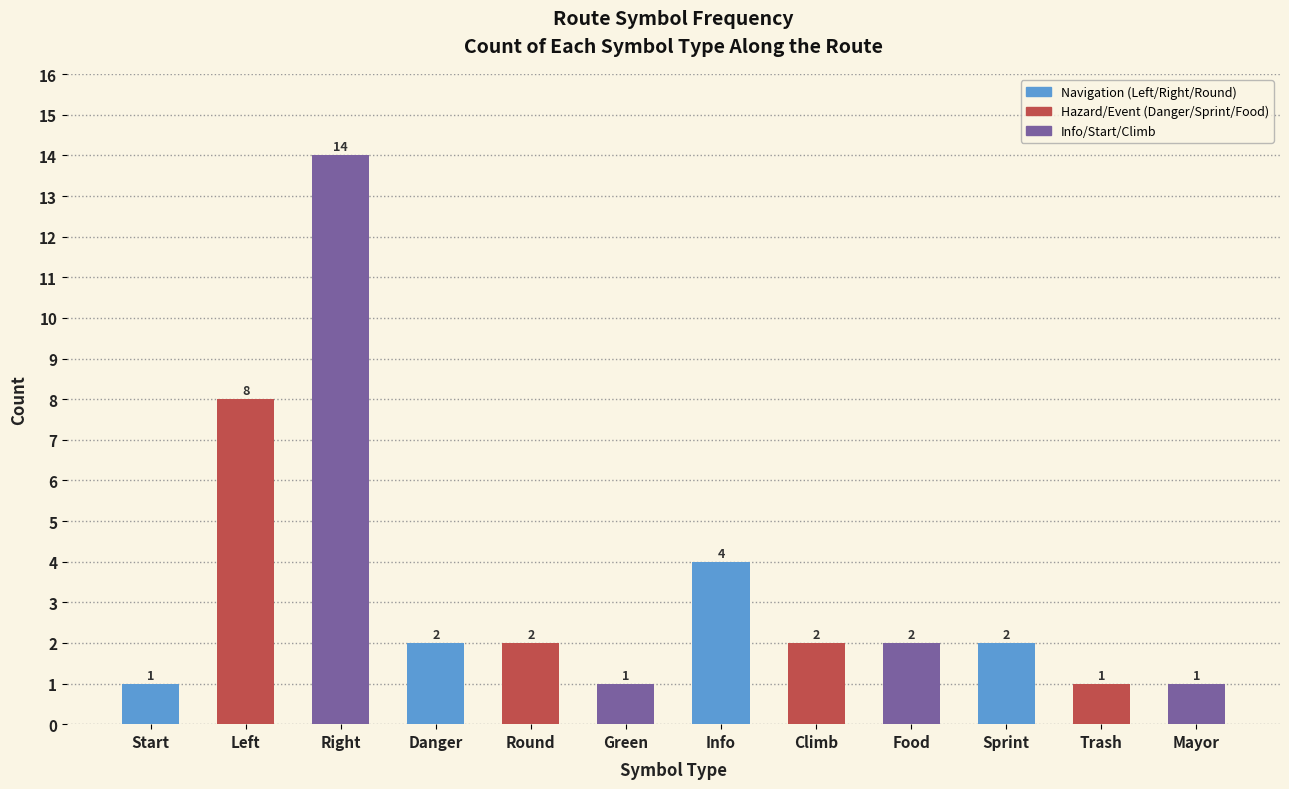

What is the difference between the values at Round and Right?

12